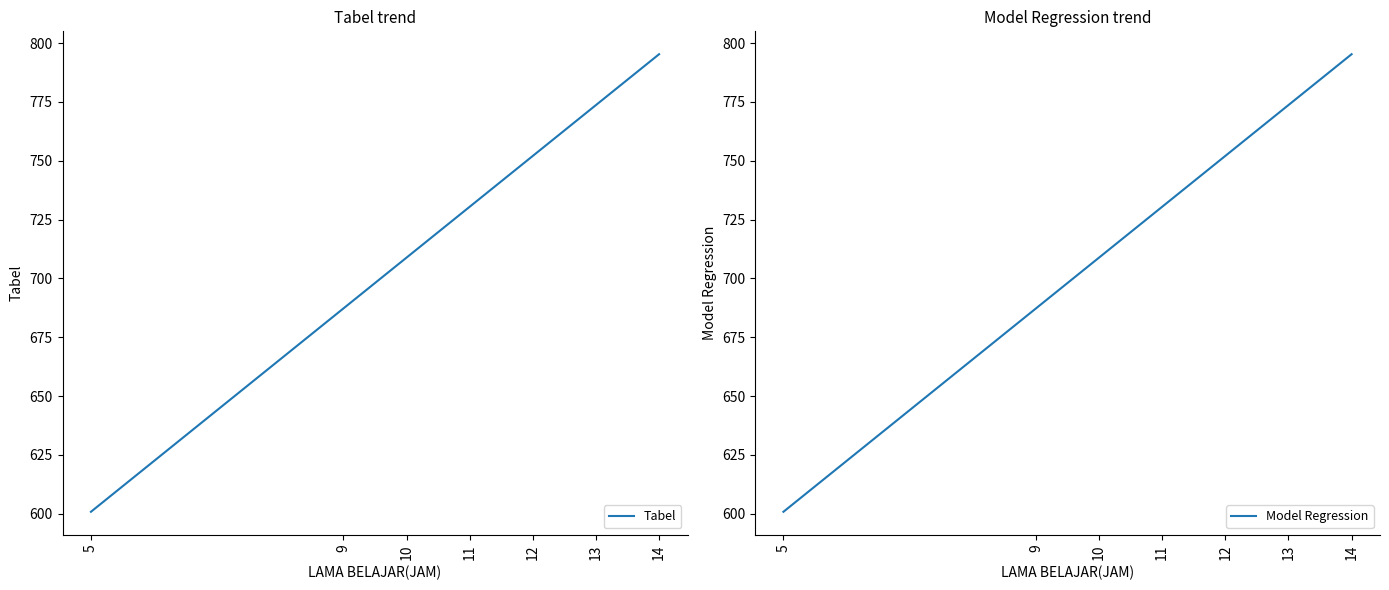

What is the sum of the Model Regression values at 14 and 13?

1569.0